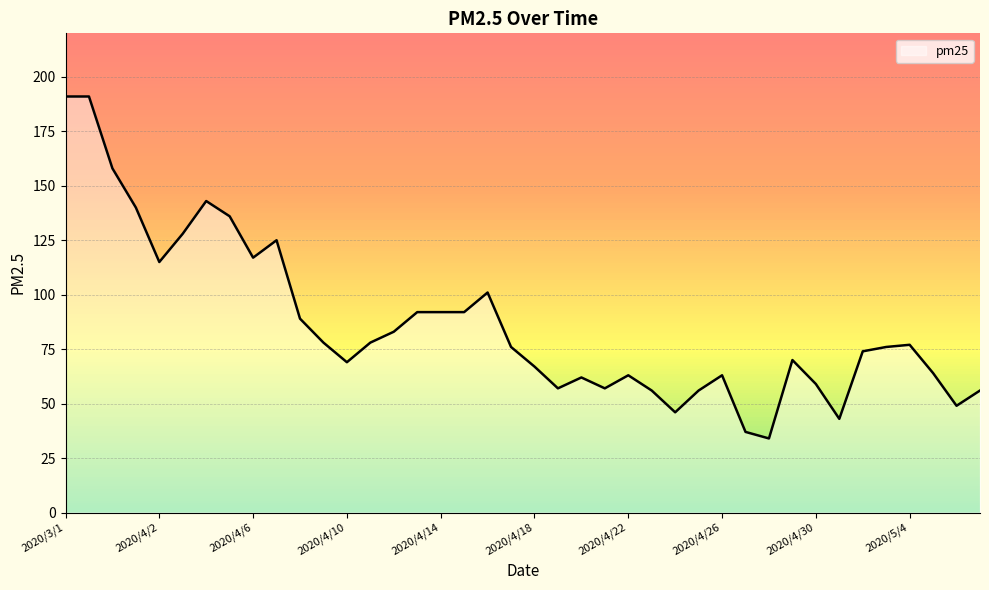

What is the maximum value shown in the chart?

191